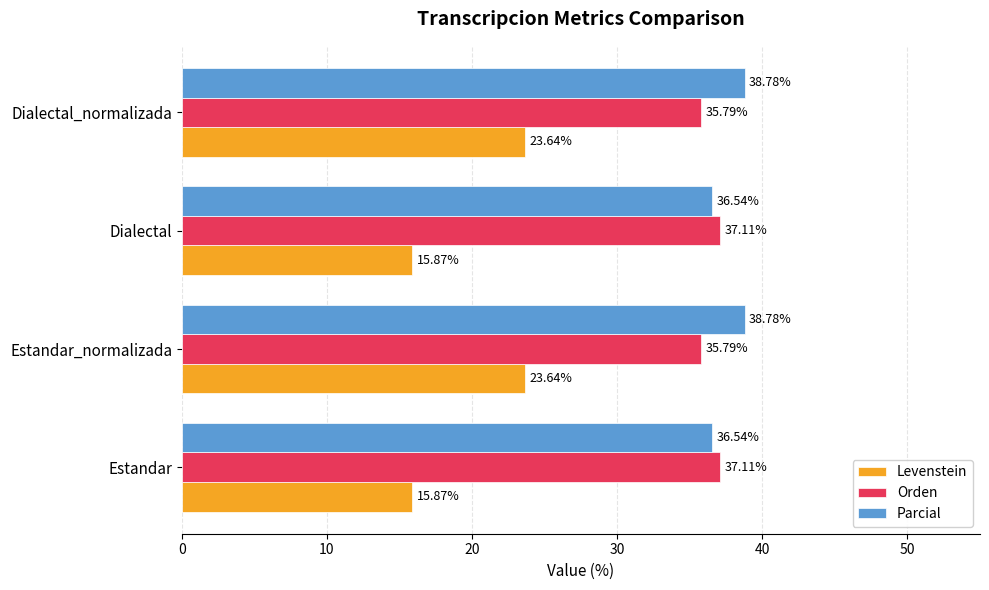

What is the sum of all Parcial values?

150.6